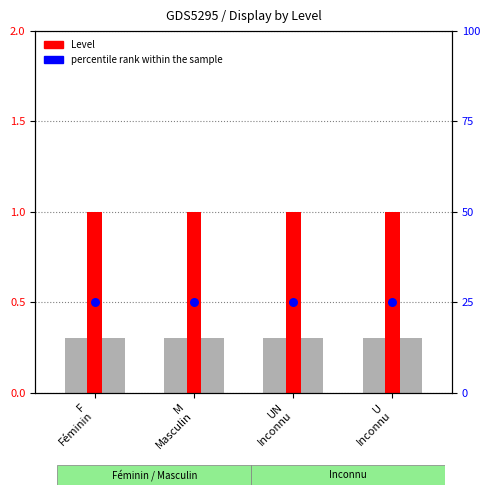

What are all the series names shown in the legend?

Level, percentile rank within the sample